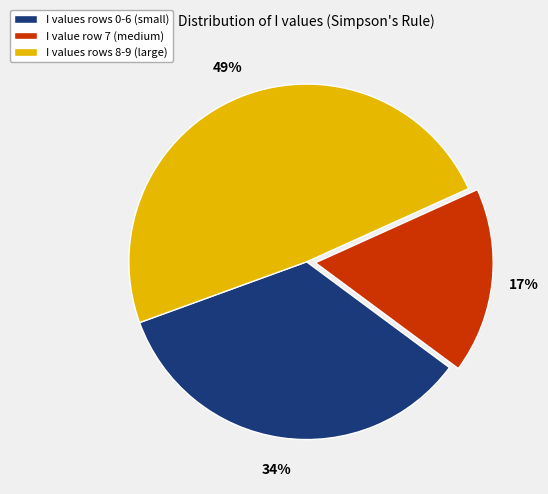

To the nearest percent, what is the difference between the largest and smallest slice percentages?

32%